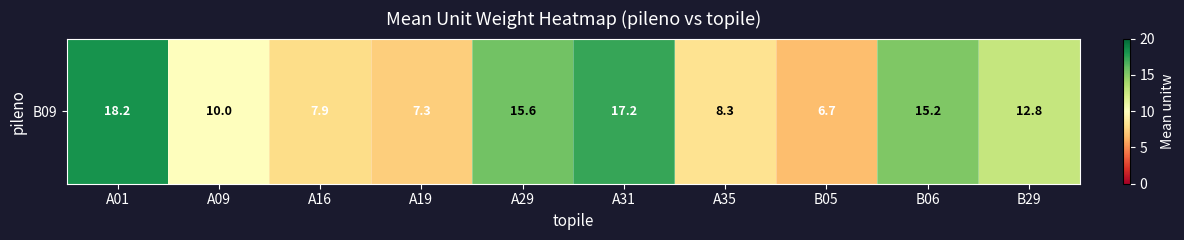

Which label corresponds to the largest value in the chart?

A01